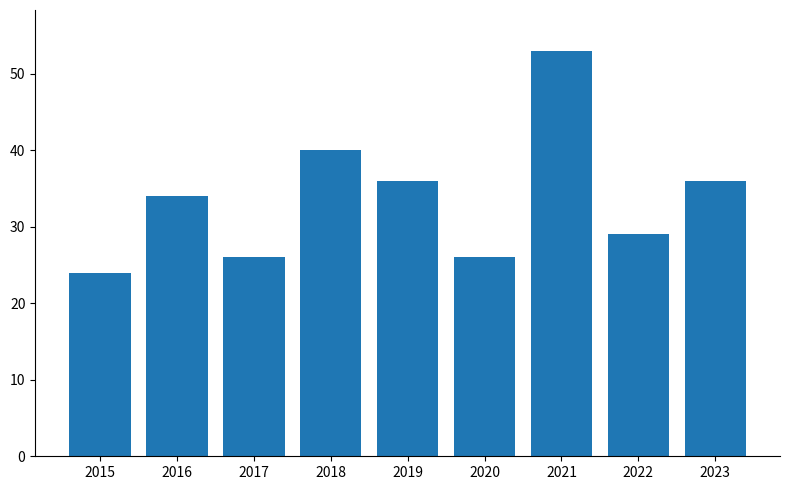

How many bars are there in total?

9